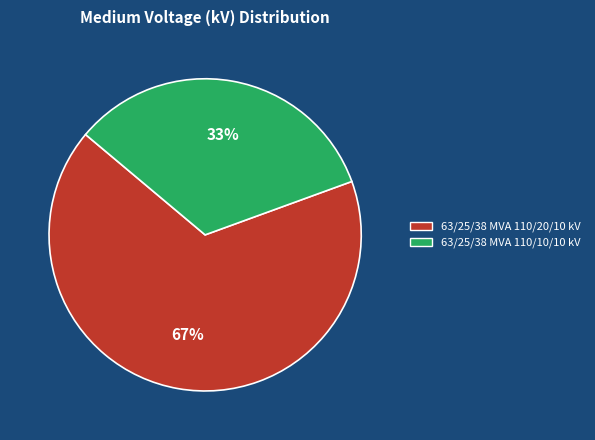

Combined, do 63/25/38 MVA 110/10/10 kV and 63/25/38 MVA 110/20/10 kV account for over 50%?

Yes